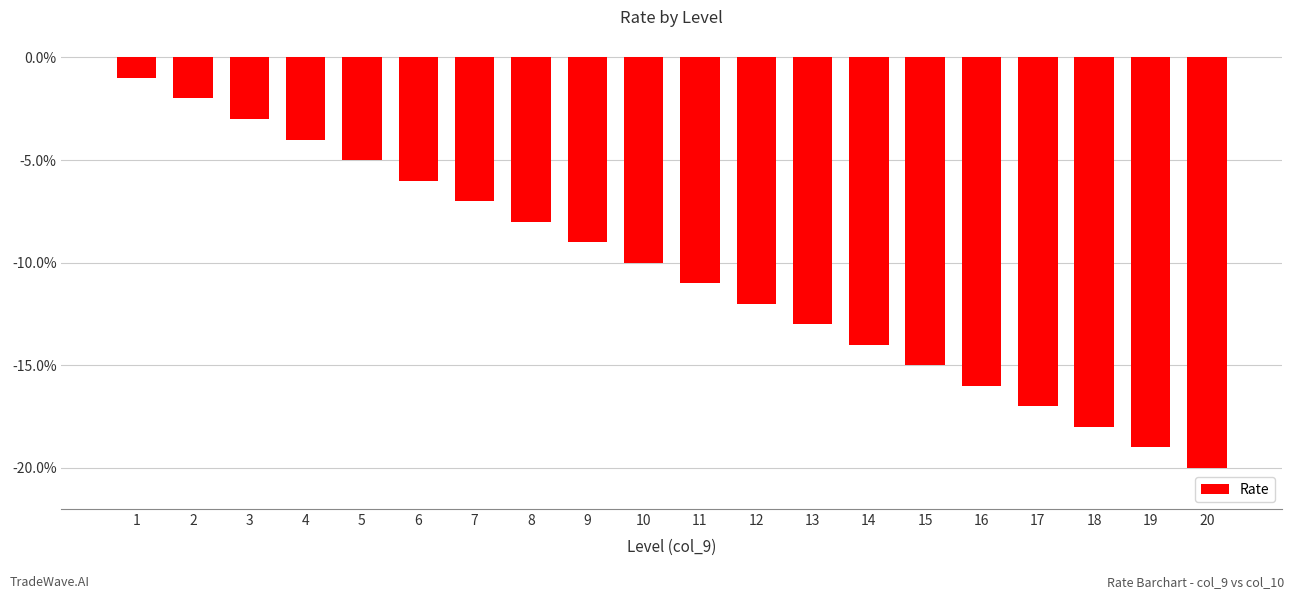

Is it true that the value at 20 is -0.2?

True